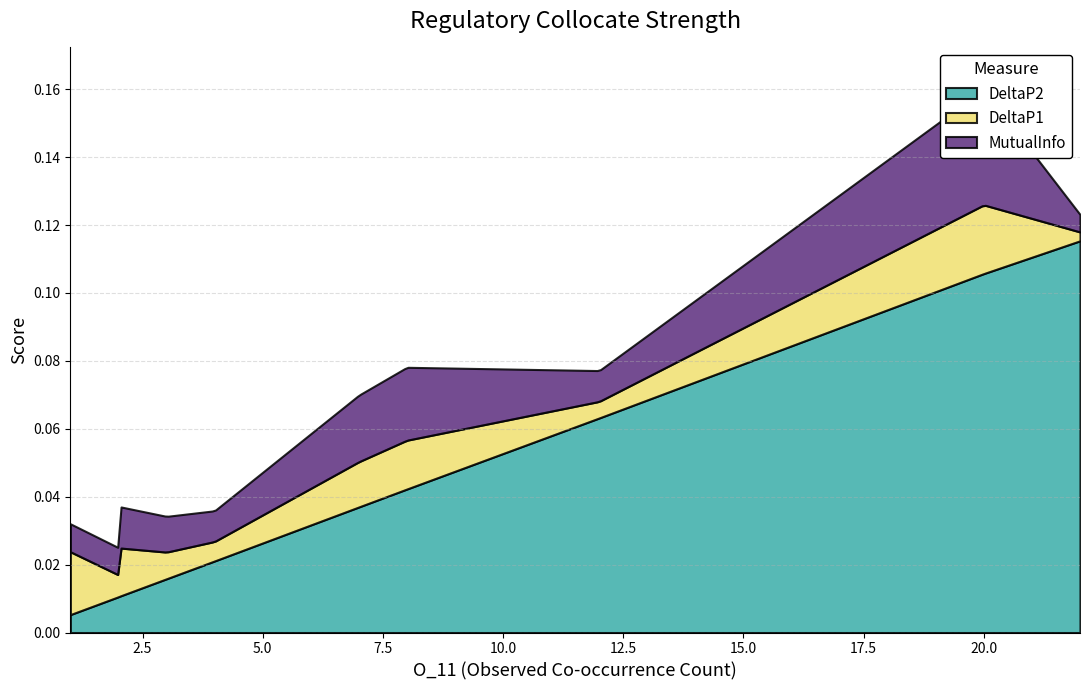

Rank the series at 20 from lowest to highest value.

DeltaP1, MutualInfo, DeltaP2